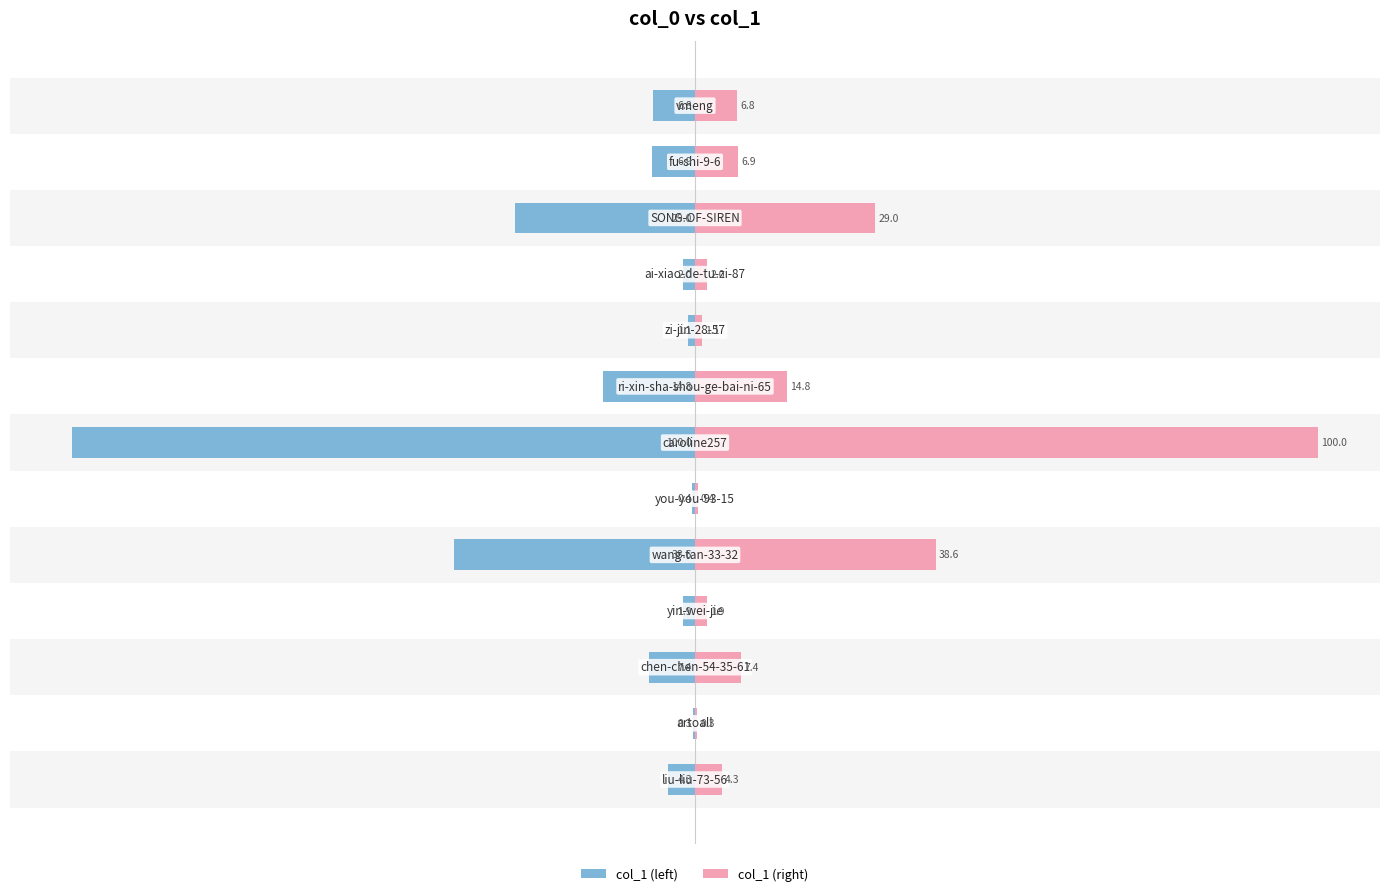

The value of col_1 (right) at 0 is 0.2. True or false?

False